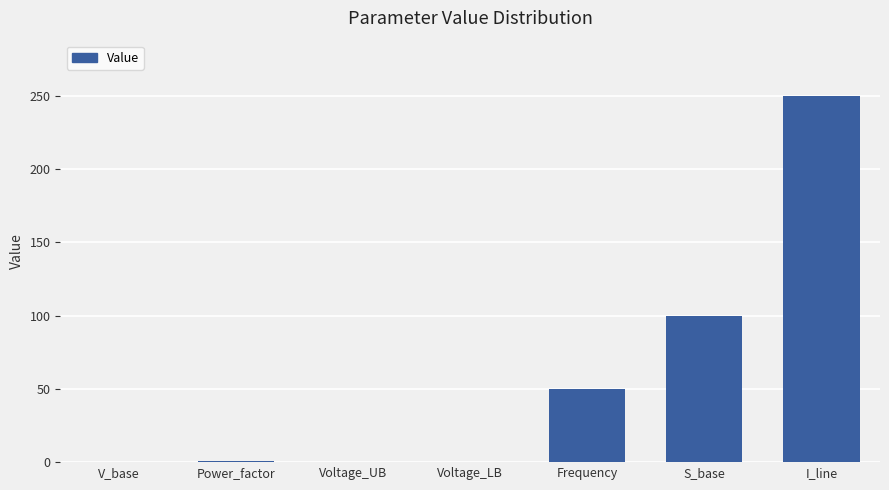

What is the sum of all values?

401.5